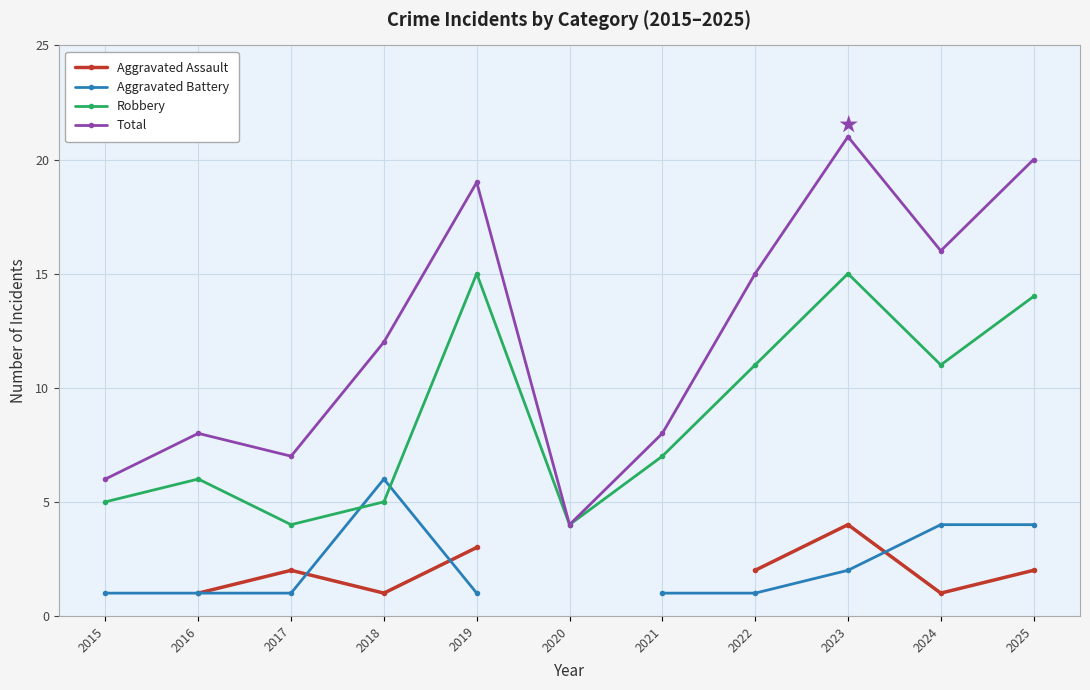

The Aggravated Battery series shows 9.3 at 2018. True or false?

False